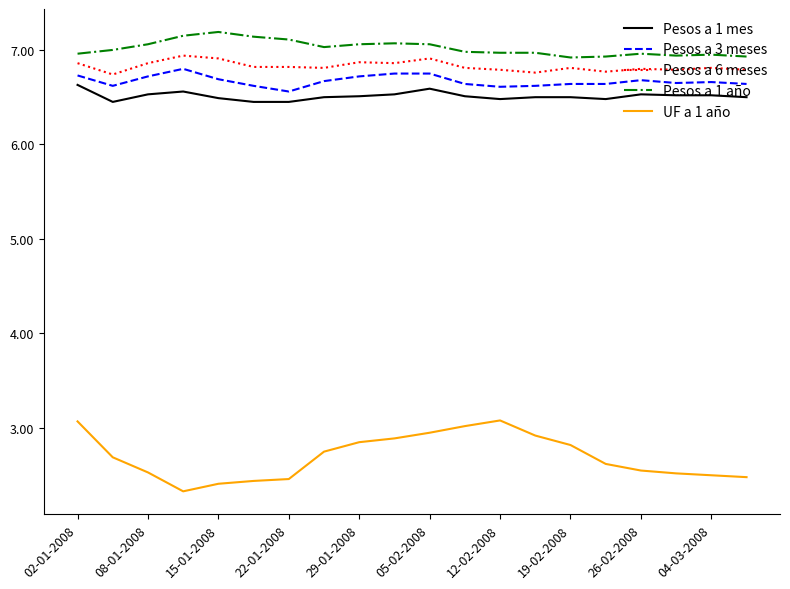

True or false: UF a 1 año and Pesos a 1 mes cross at least once.

False